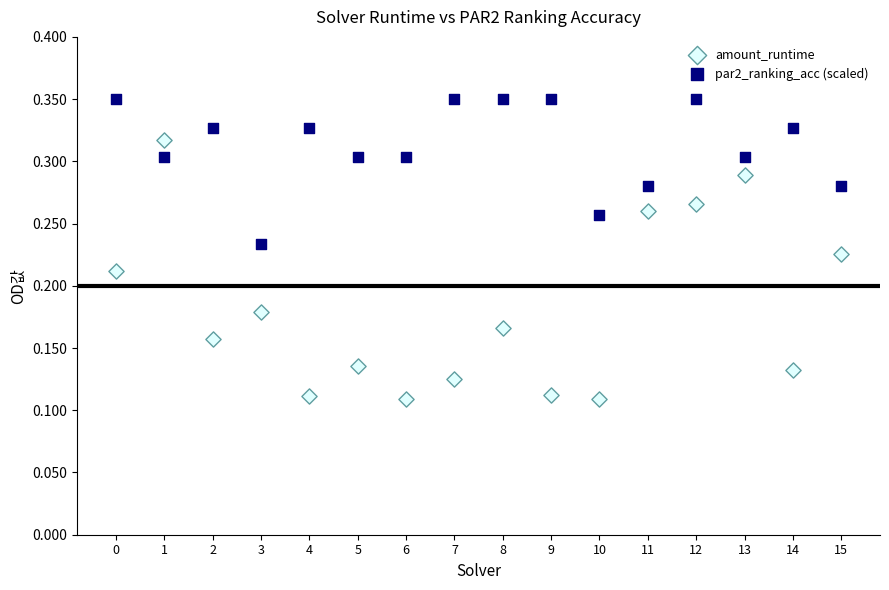

Which series reaches the maximum Y coordinate?

par2_ranking_acc (scaled)